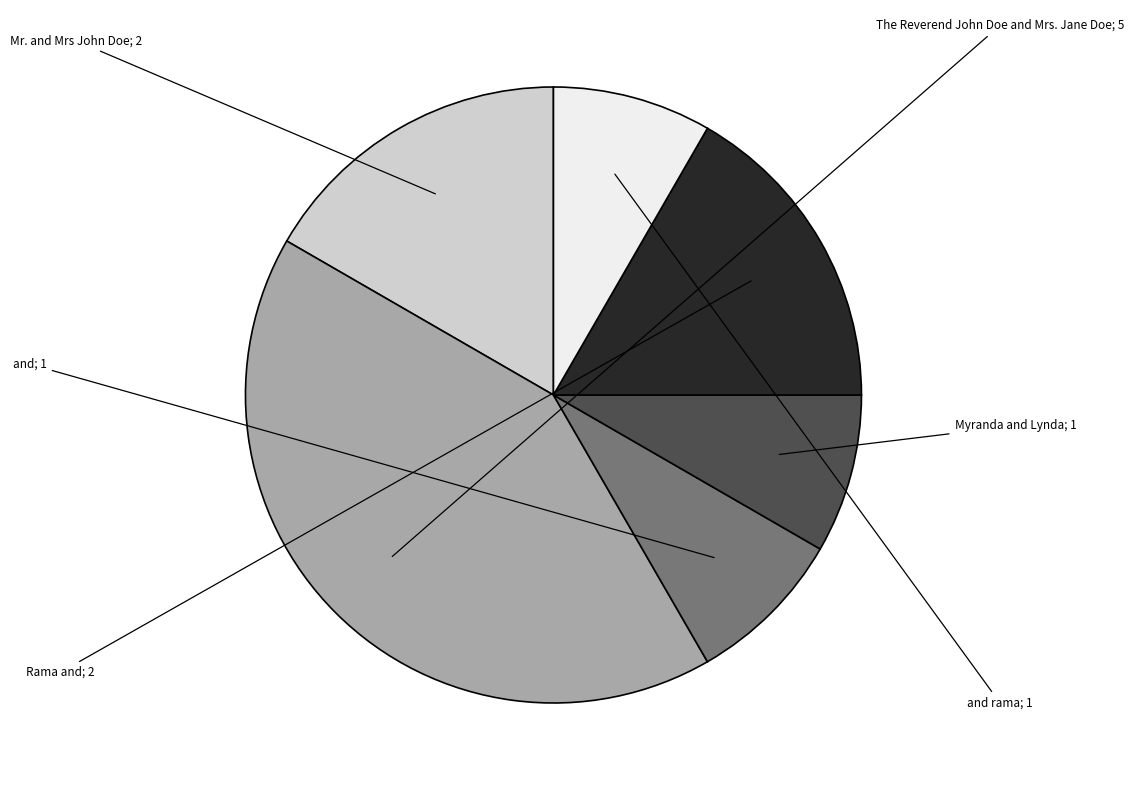

Is there any slice that represents more than half of the pie?

No